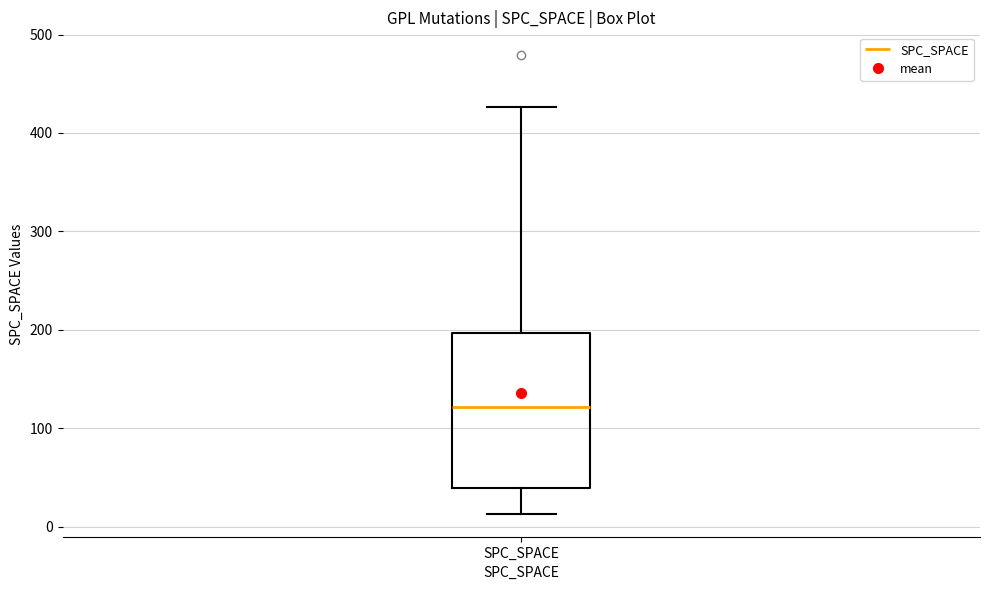

Transcribe this box plot: give where the median line is, the range the box spans, and where the two whiskers end, as read against the y-axis. The values are not printed on the chart, so give them approximately, as read against the axis.

median 120, box 40 to 200, whiskers 10 to 430